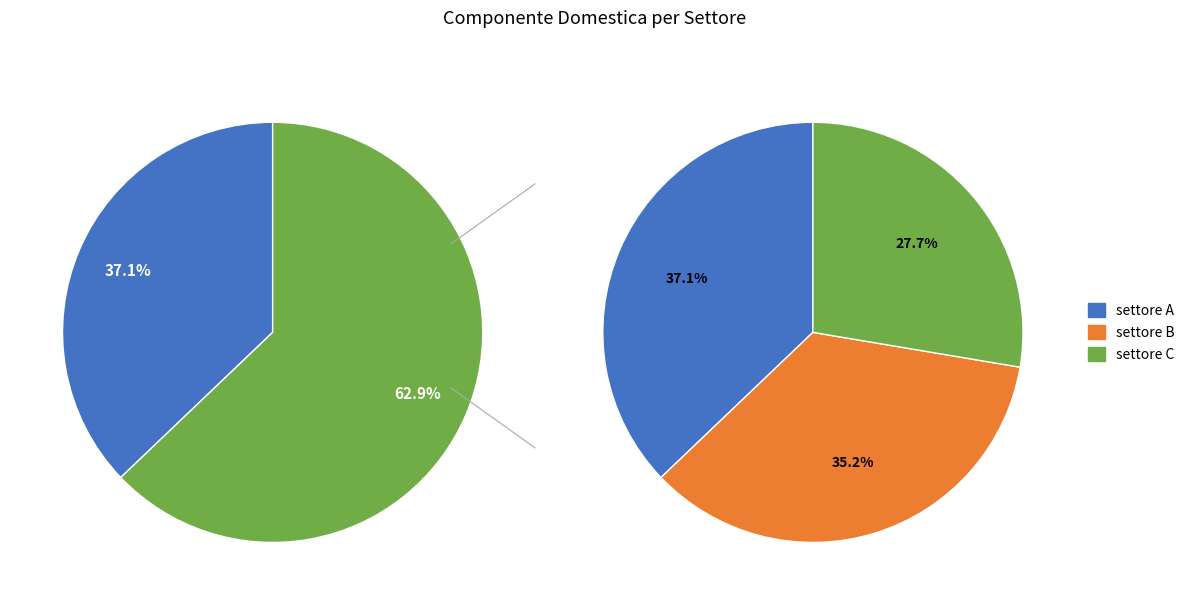

Count the number of slices in the pie.

3